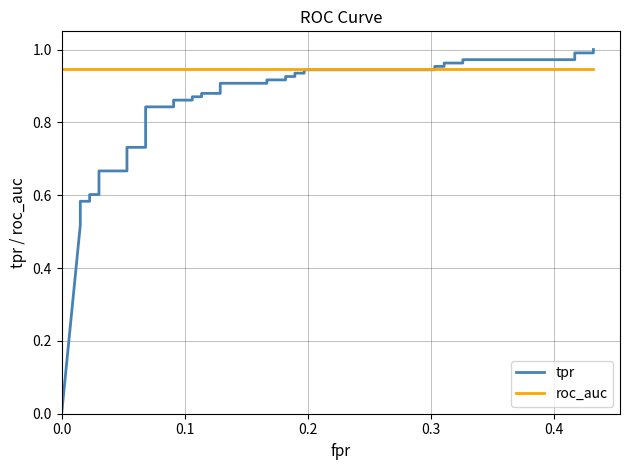

At which category is the sum across all series the highest?

39